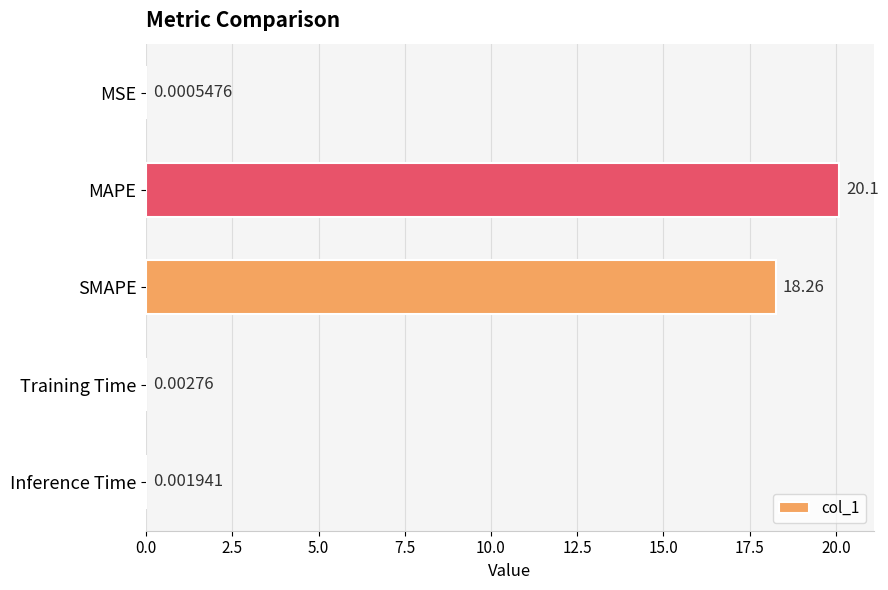

What is the maximum value shown in the chart?

20.1